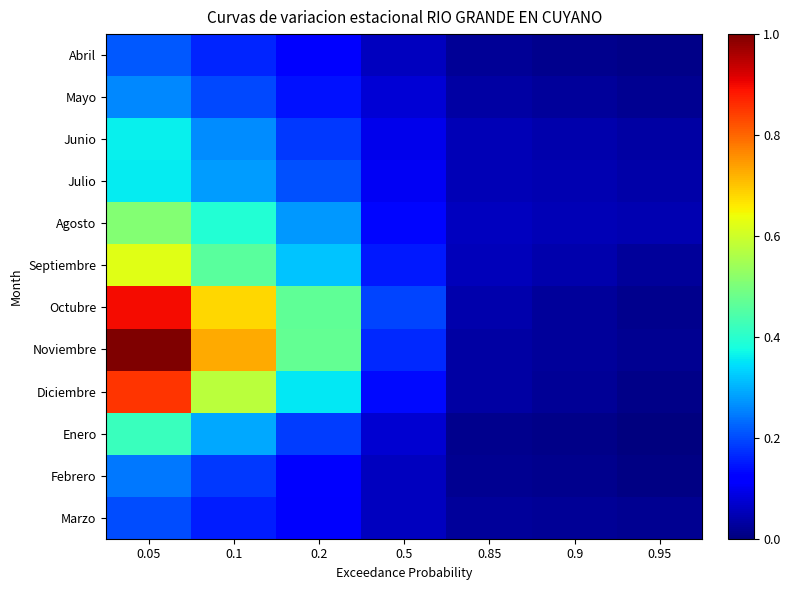

At how many categories does at least one series exceed 0?

7